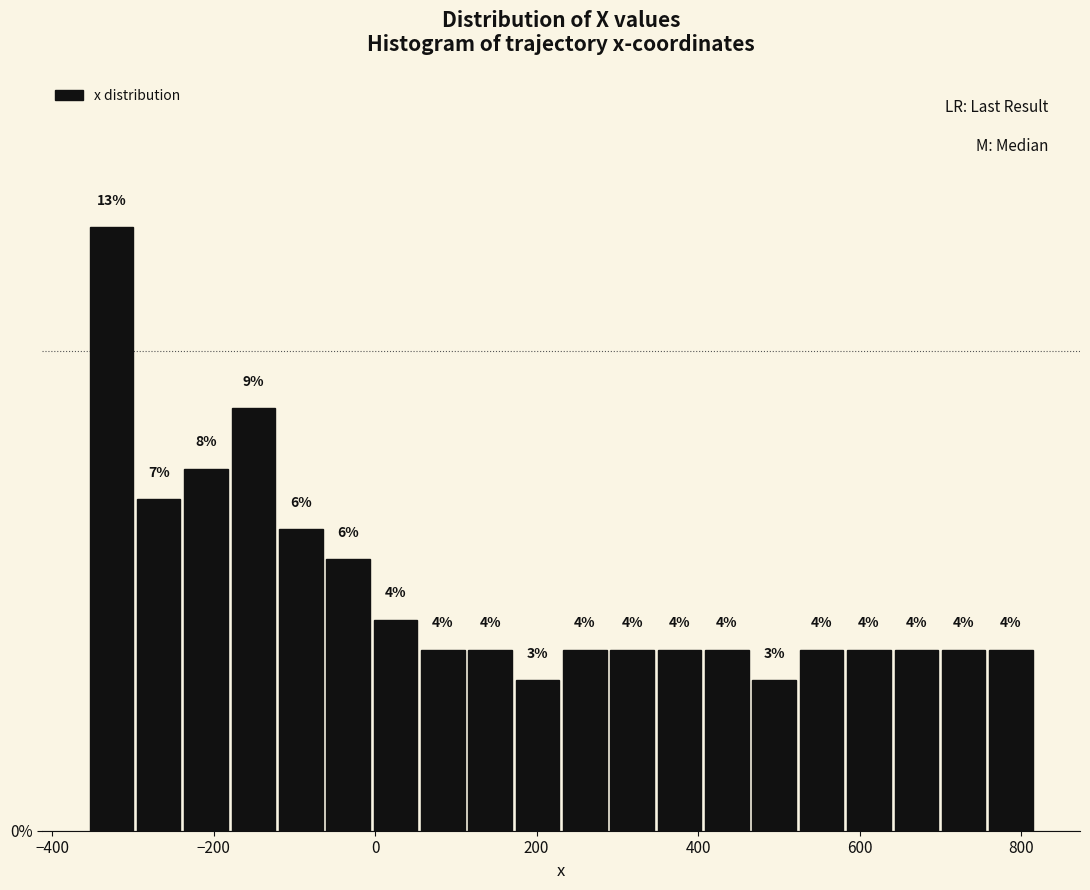

Read against the x-axis, roughly where is the centre of the tallest bar?

-320